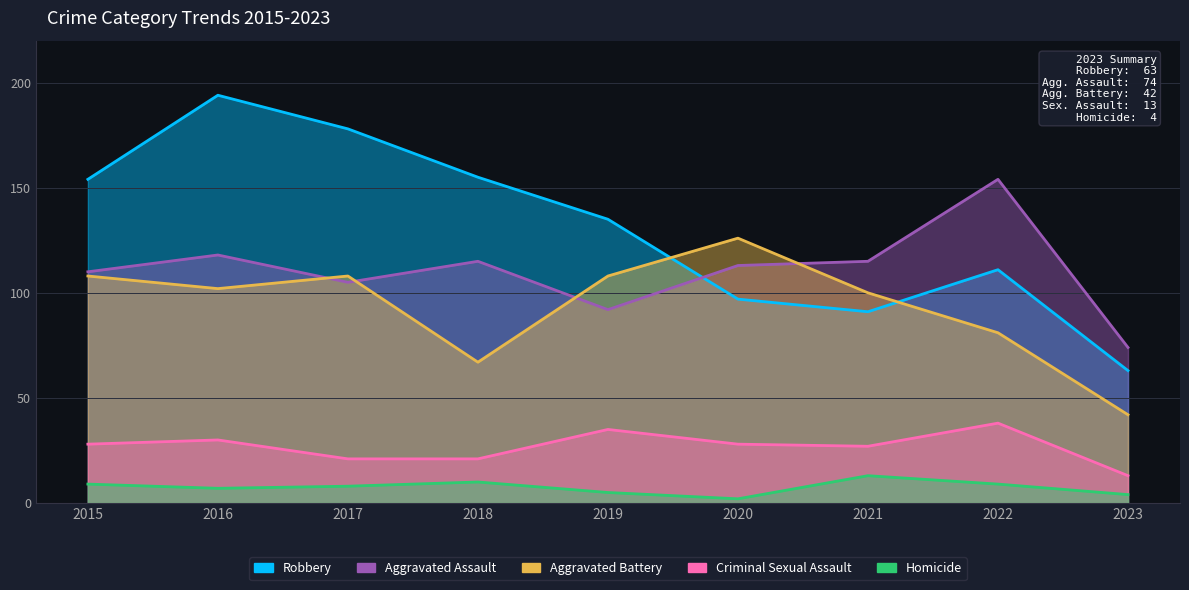

What is the difference between the maximum and second lowest values in the Criminal Sexual Assault series?

17